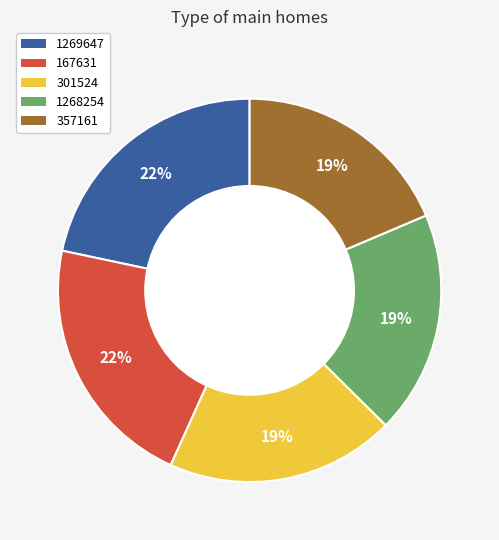

The 1268254 slice represents 19% of the pie. True or false?

True